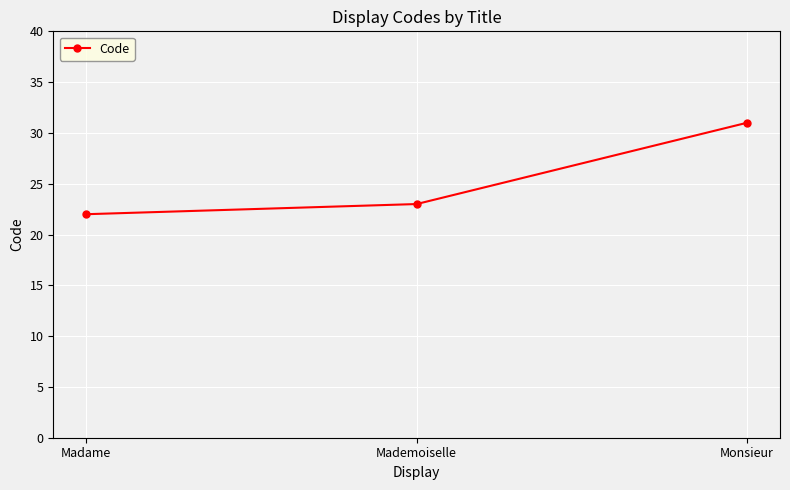

Rank the categories by value from highest to lowest.

Monsieur, Mademoiselle, Madame